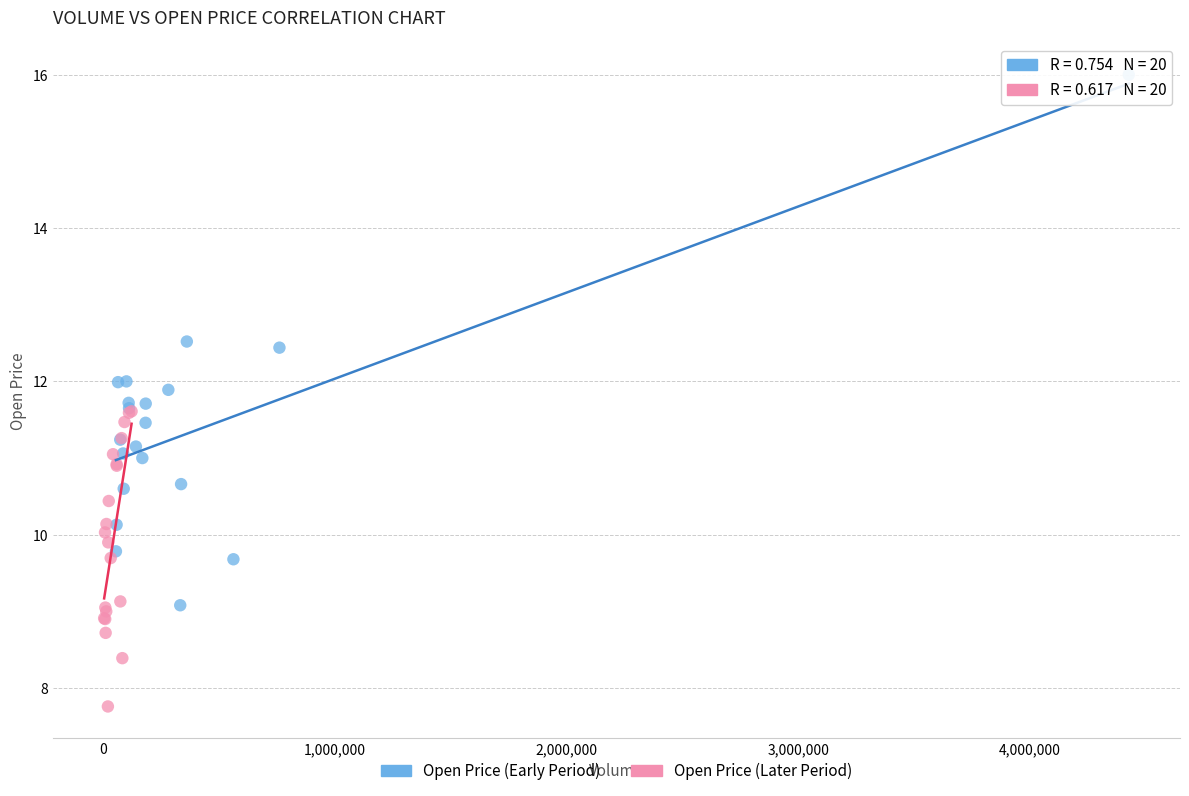

Which series has the largest Y range (max minus min)?

Open Price (Early Period)